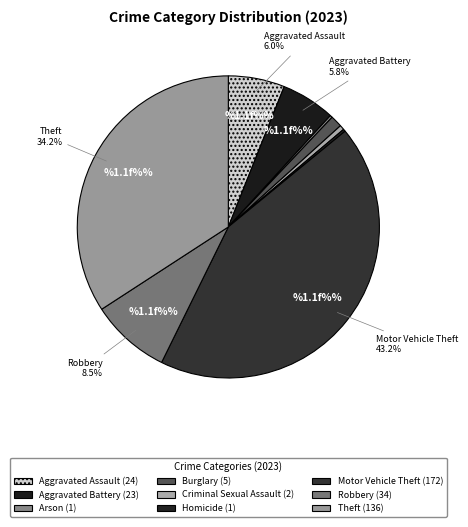

Which slice is the smallest?

Arson